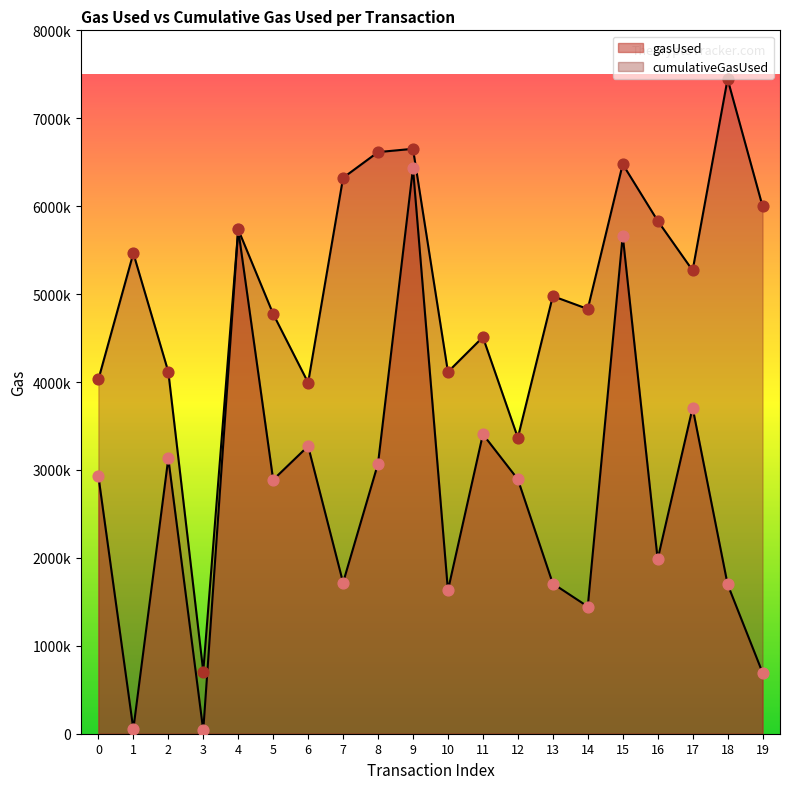

Which series has the largest total across all categories?

cumulativeGasUsed